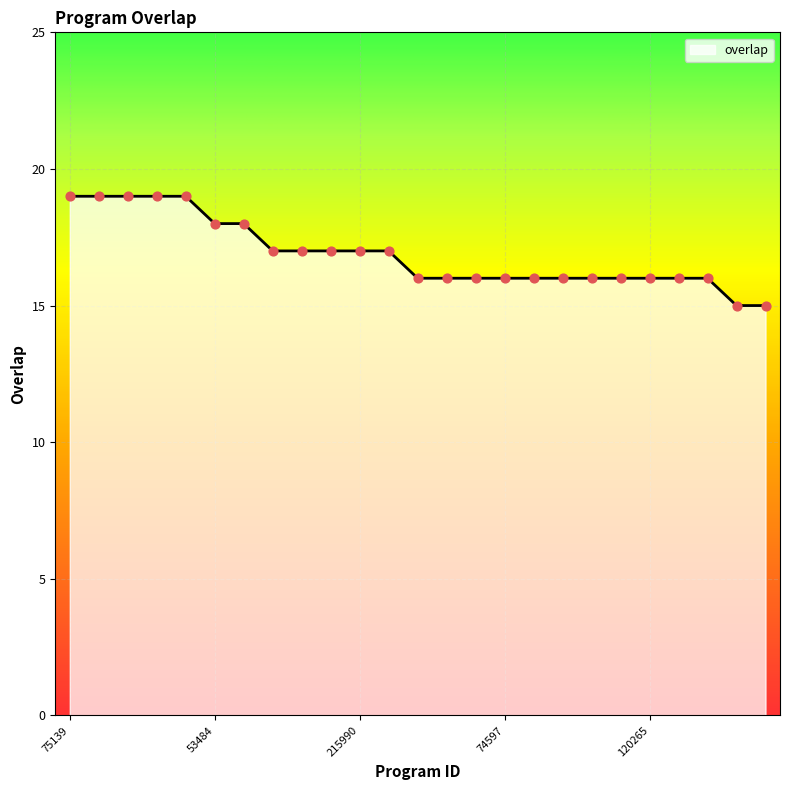

What is the difference between the maximum and minimum values?

4